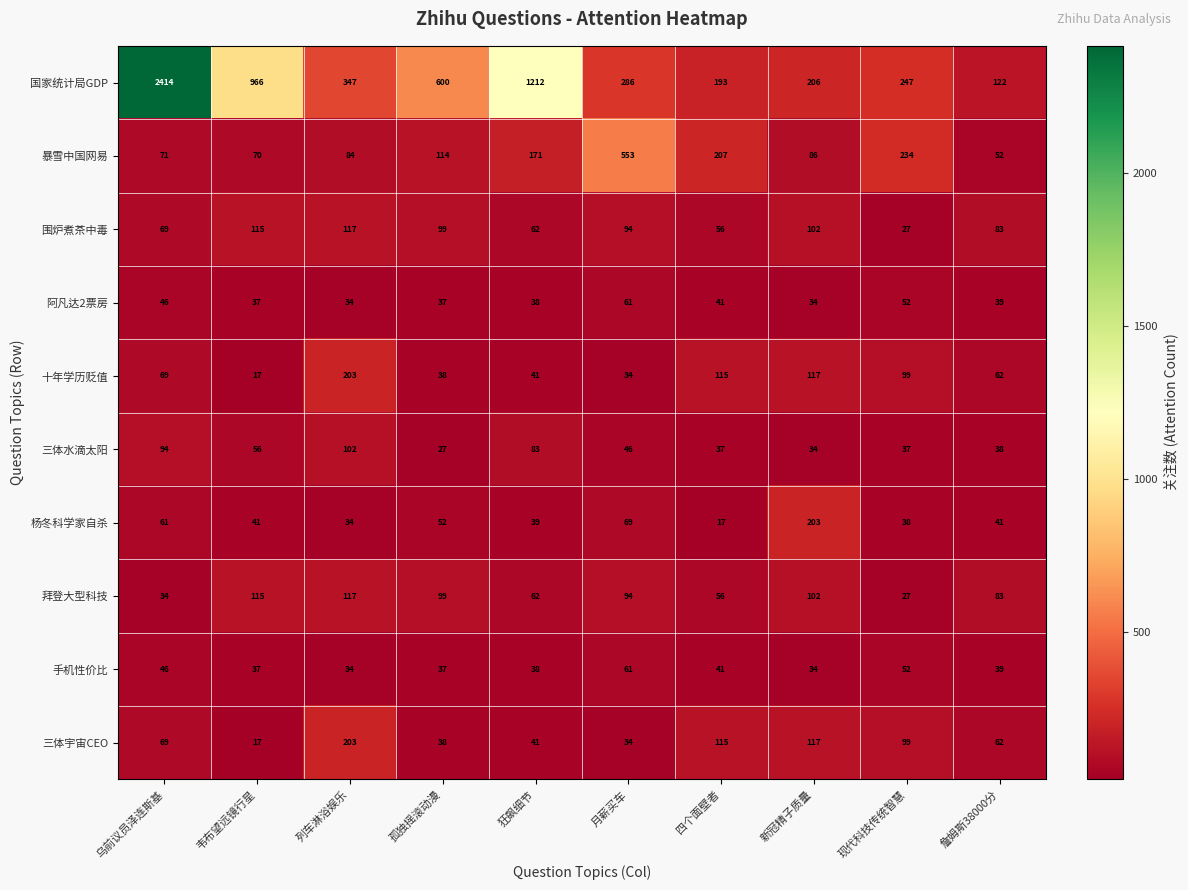

At which category is the sum across all series the highest?

乌前议员泽连斯基